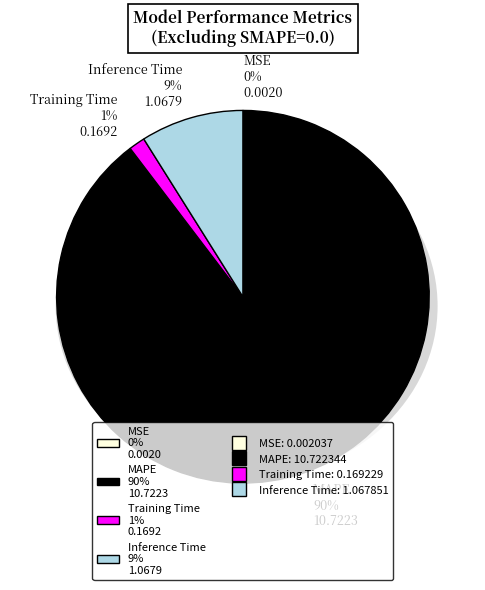

To the nearest percent, what is the difference between the largest and smallest slice percentages?

90%